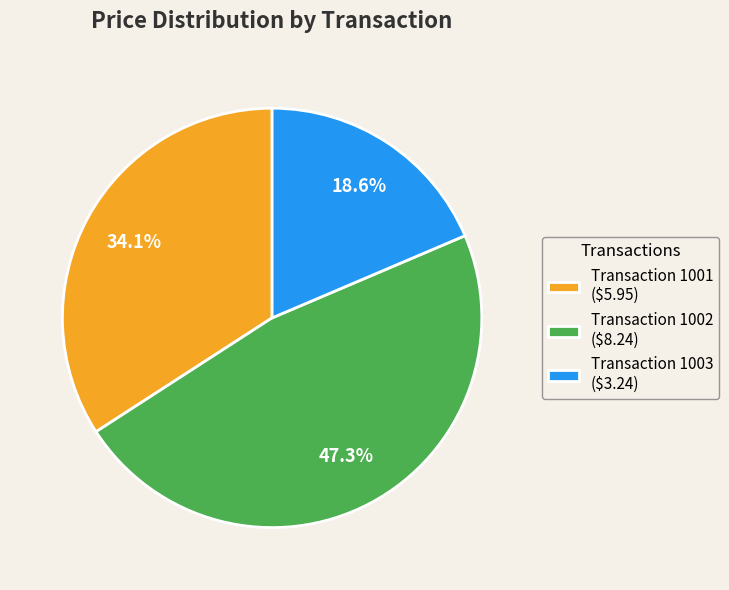

Count the number of slices in the pie.

3